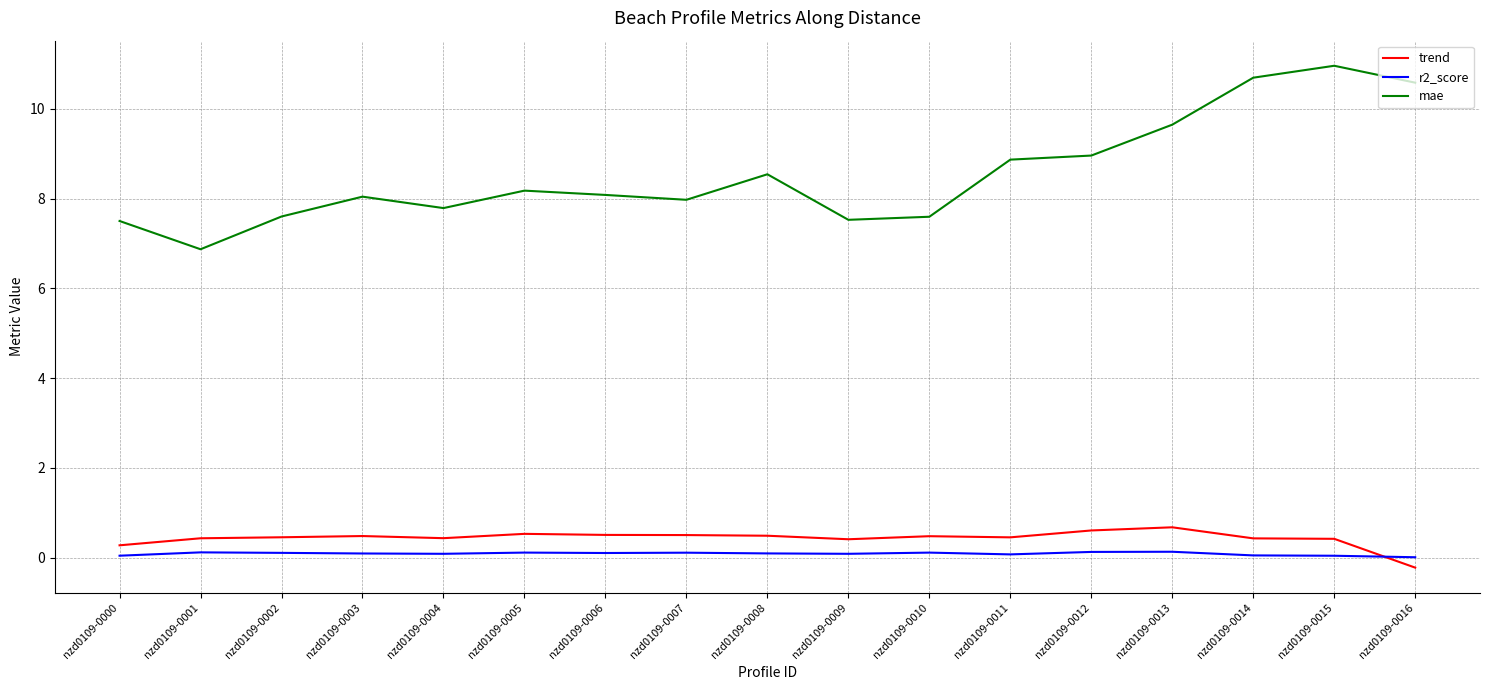

How many times do r2_score and trend cross each other?

1